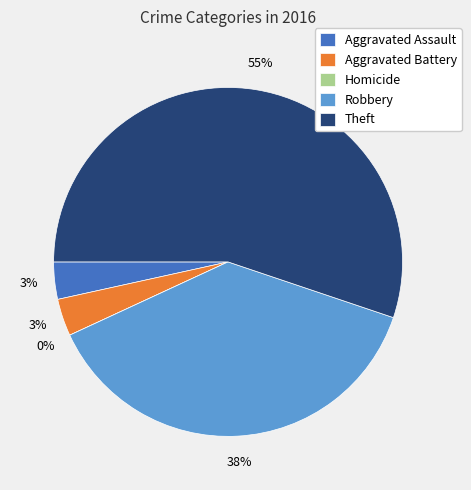

Does any single category account for the majority?

Yes